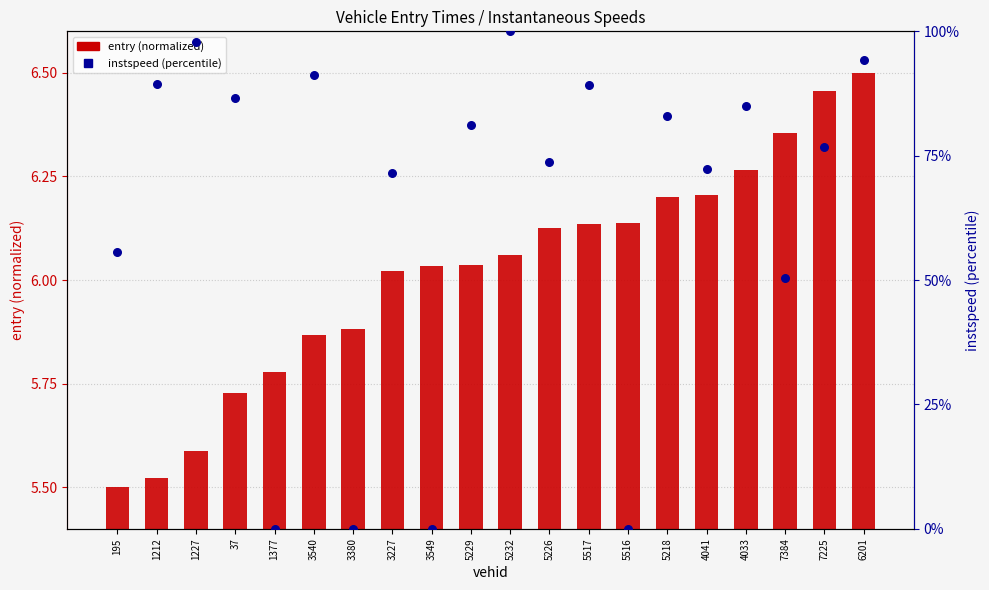

At how many categories does at least one series exceed 83?

8